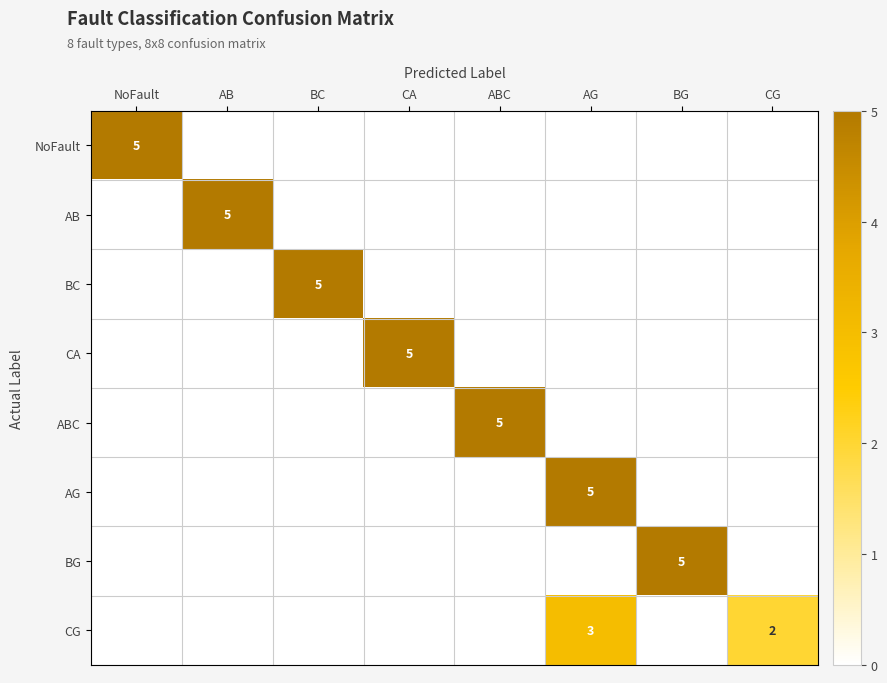

How many data points does each series have?

8